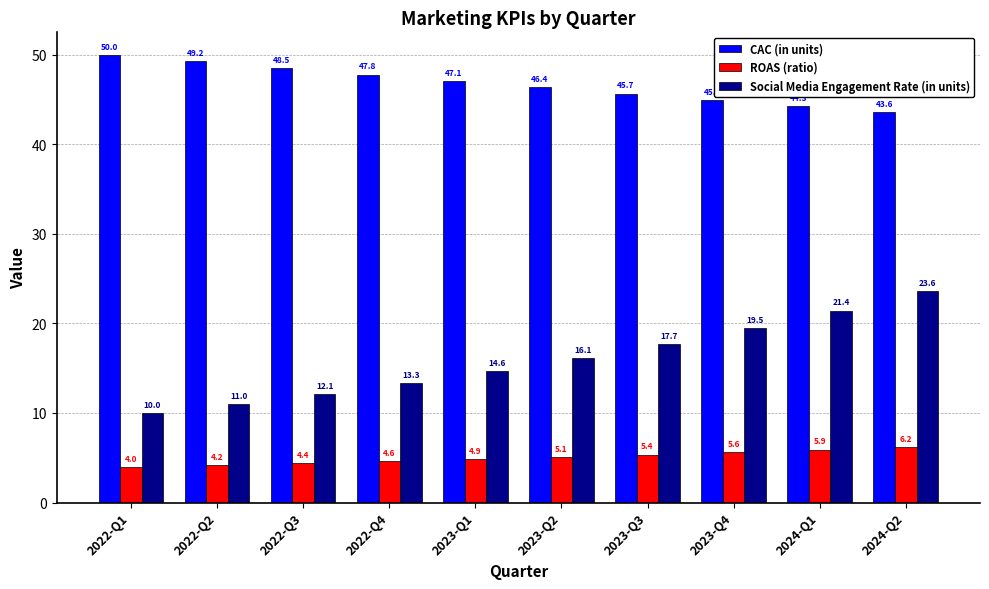

How many bars are there in each group?

3